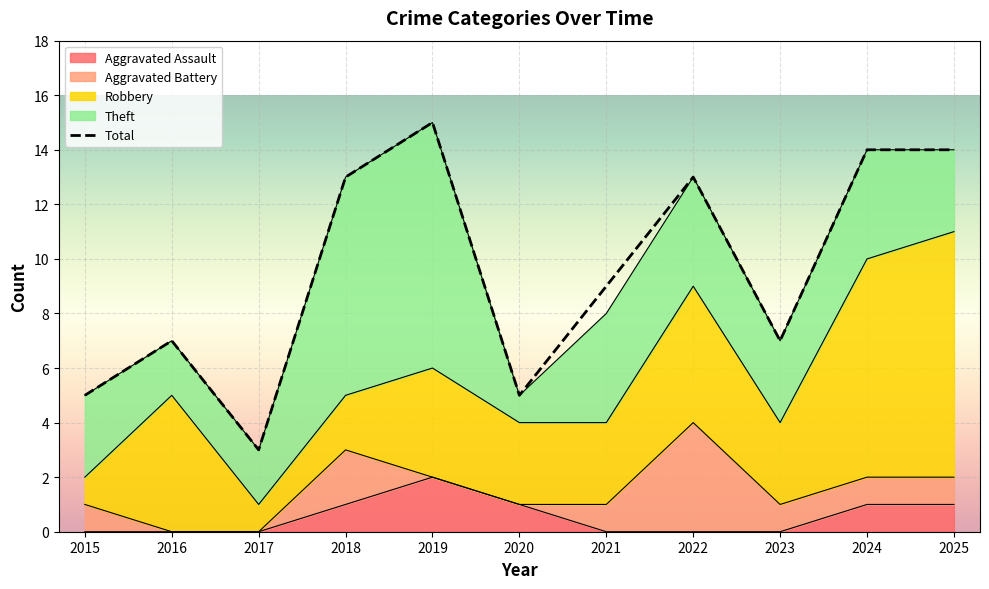

The Robbery series shows 5 at 2019. True or false?

False